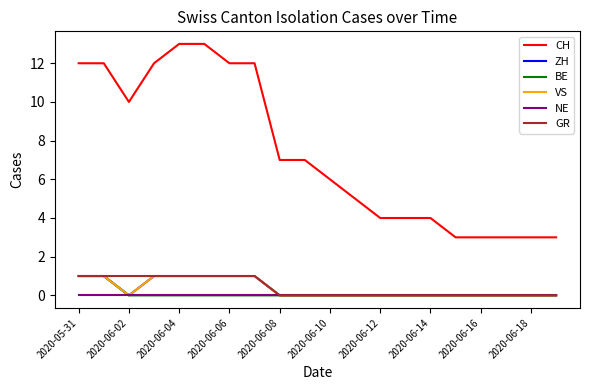

Is this an area chart (filled region under the line)?

No